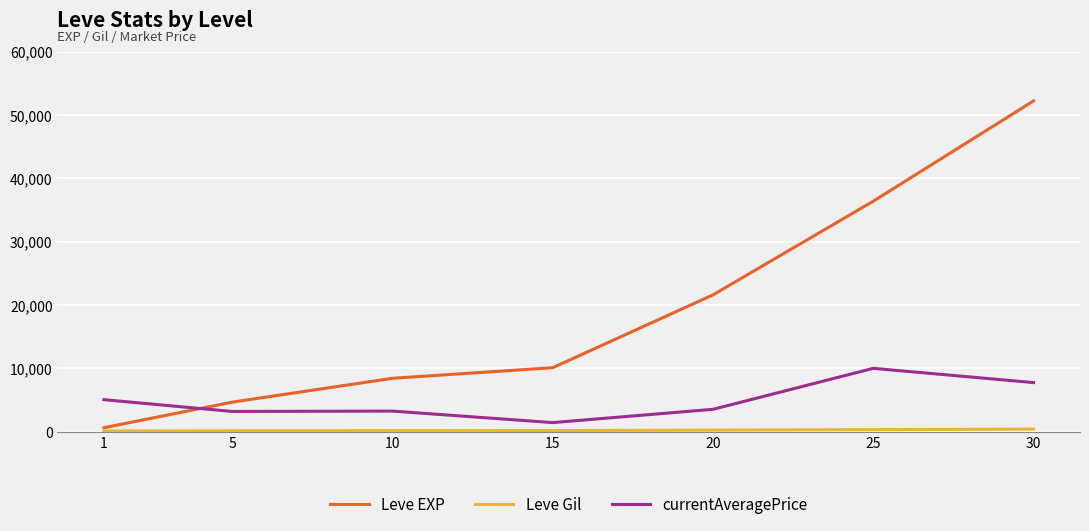

Does the chart display data point markers on the line(s)?

No